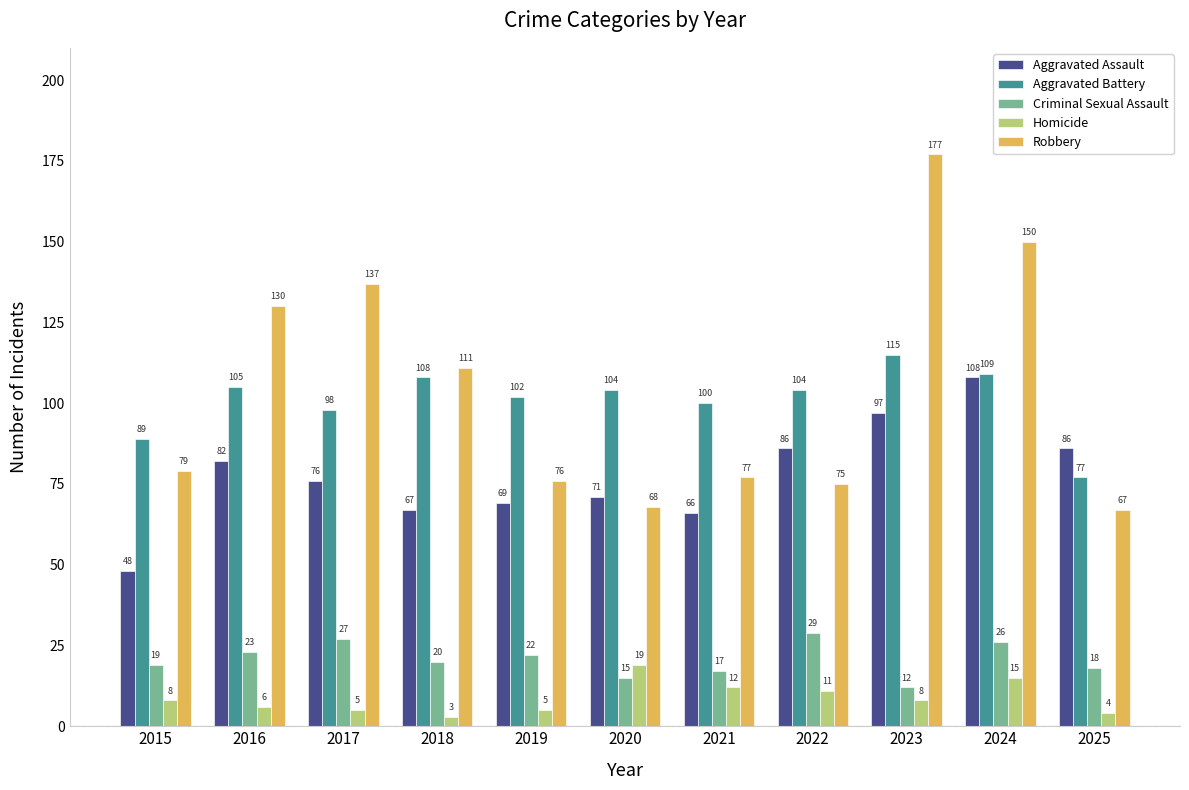

At which category is the sum across all series the highest?

2023